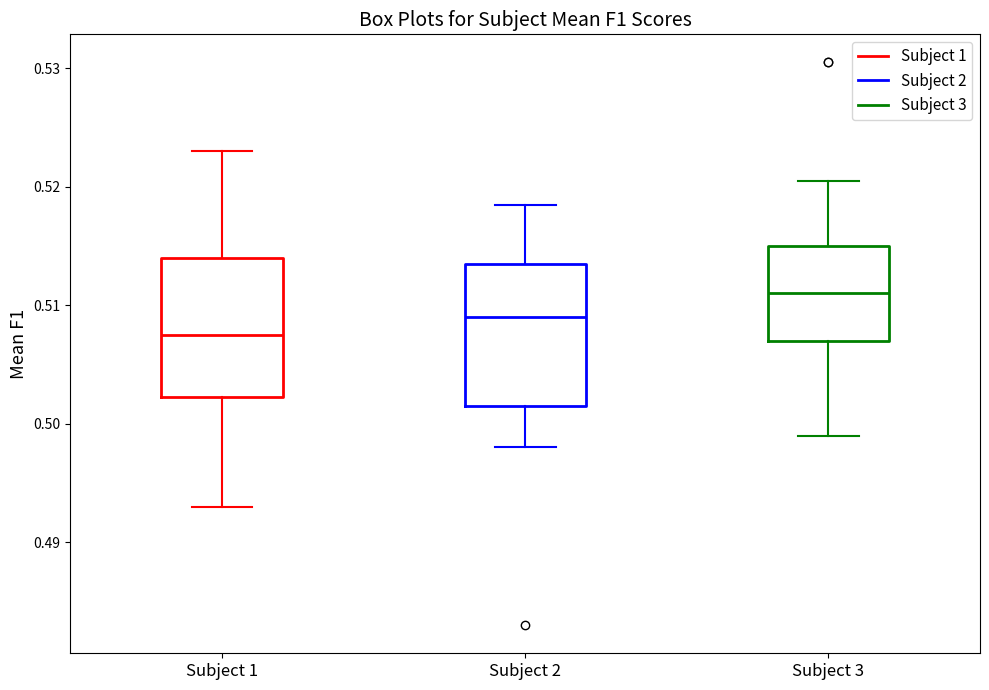

Which box has the highest median line?

Subject 3